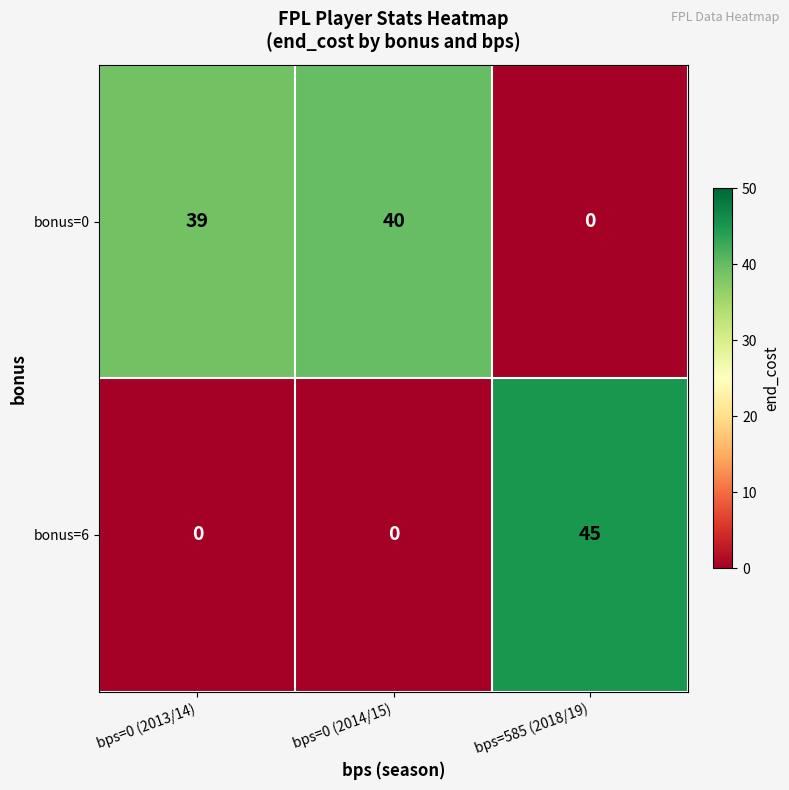

At which label is bonus=0 closest to 20?

bps=0 (2013/14)